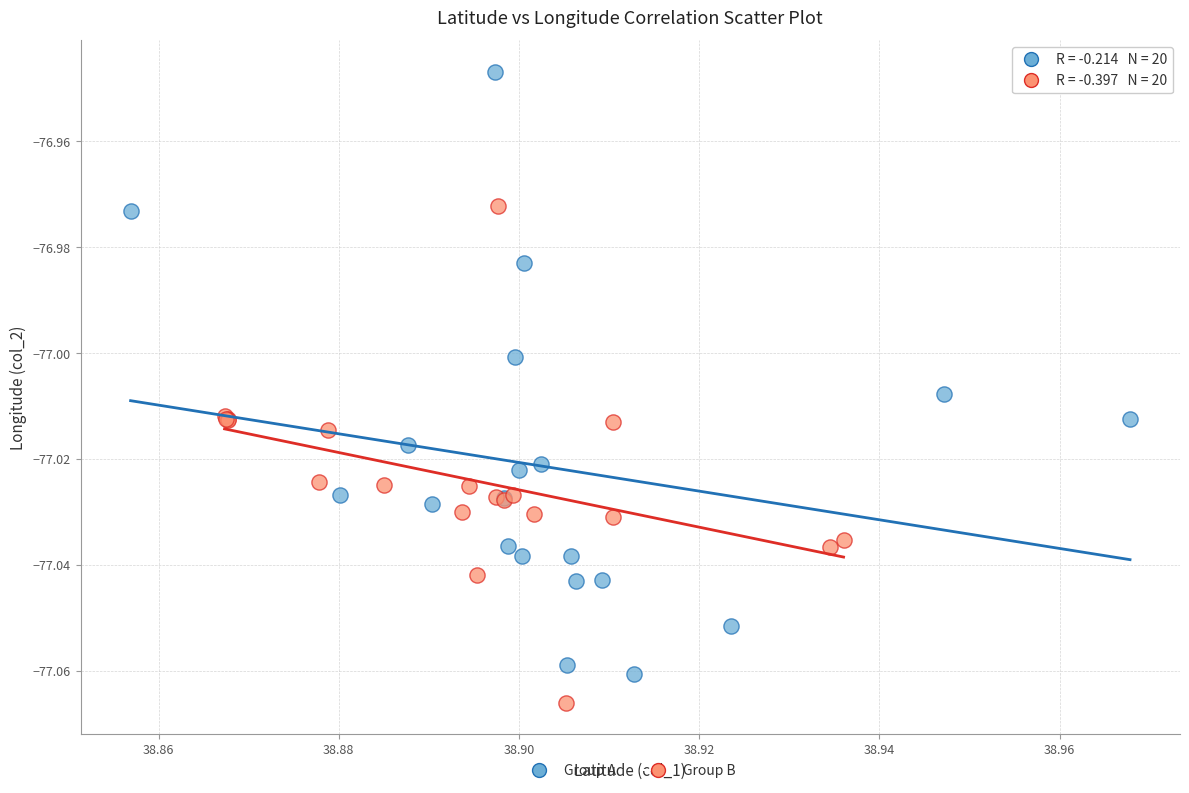

Which series reaches the minimum Y coordinate?

Group B